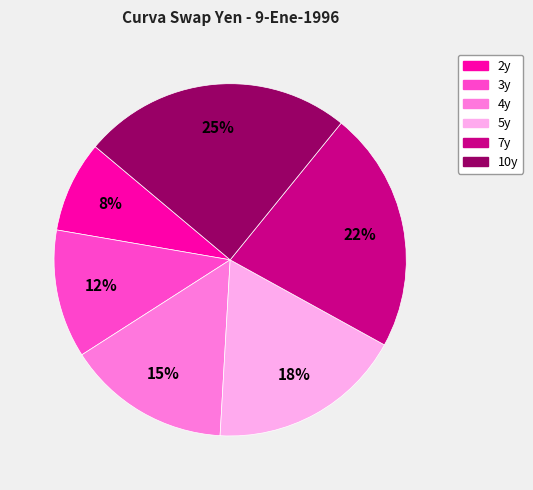

True or false: 7y accounts for 22% of the total.

True